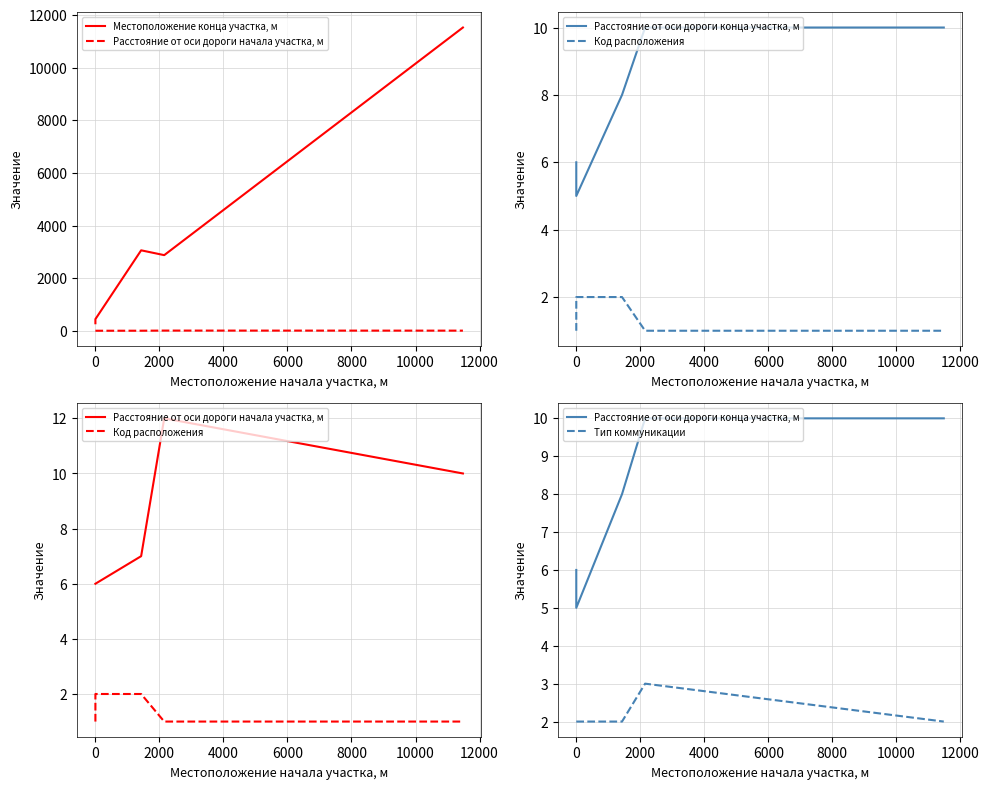

True or false: Расстояние от оси дороги конца участка, м and Местоположение конца участка, м intersect in this chart.

False